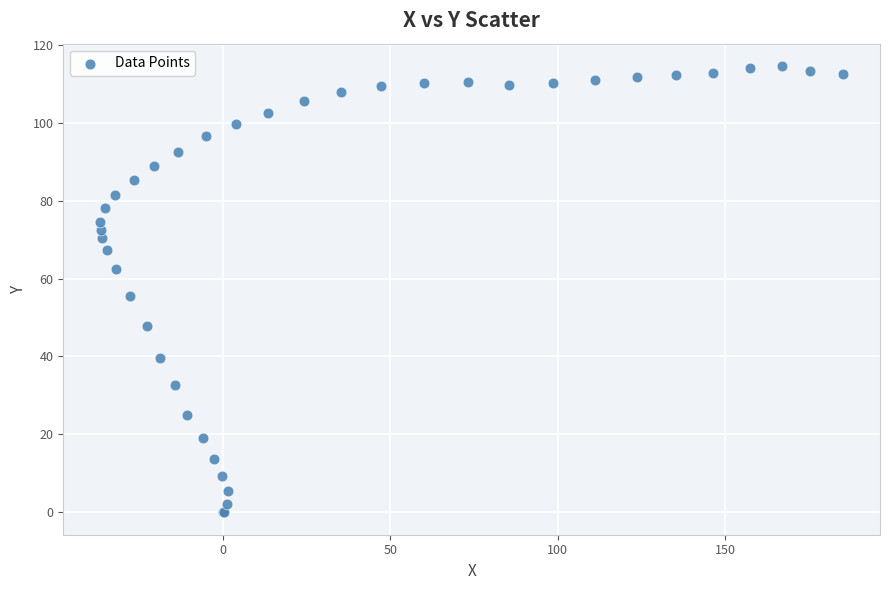

What Y value in the scatter plot is closest to 57?

55.5